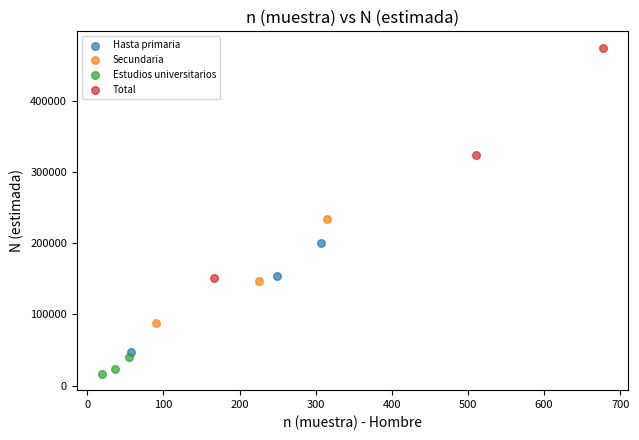

Which series has the largest Y range (max minus min)?

Total